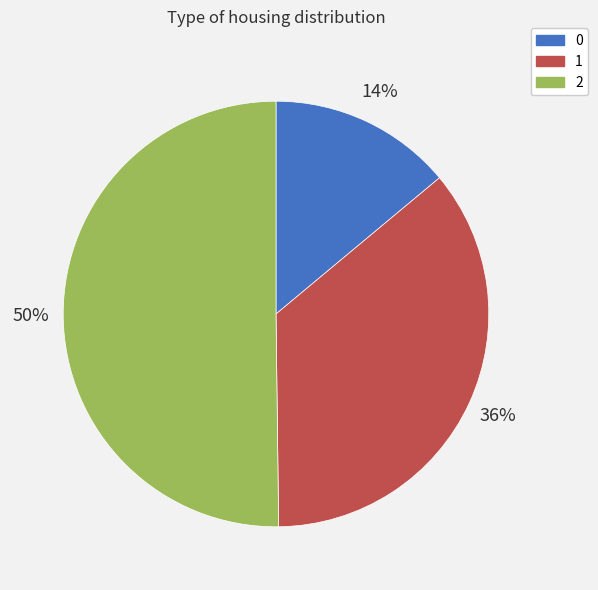

Approximately how many times larger is the value at 1 compared to 2?

0.7